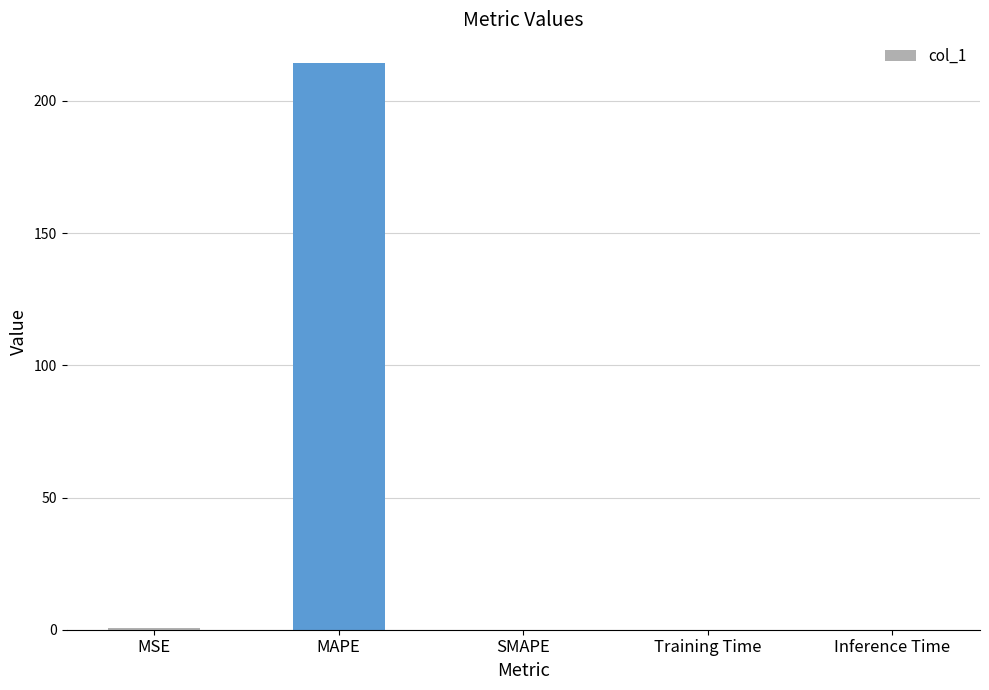

Read the value at MSE.

0.5